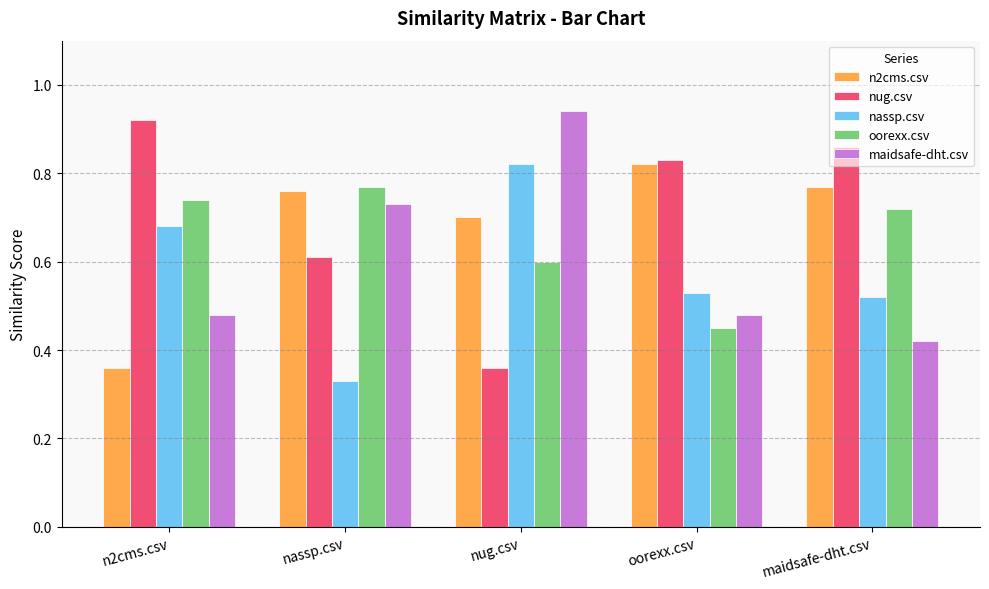

Between n2cms.csv and nug.csv, which series saw the biggest shift?

nug.csv